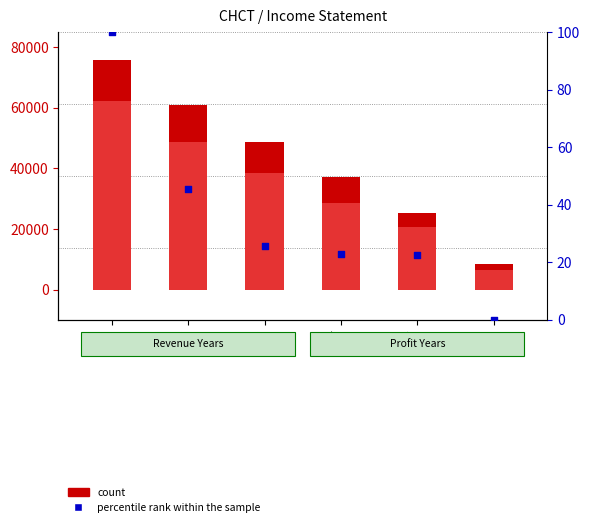

Which series contains the highest Y value?

count